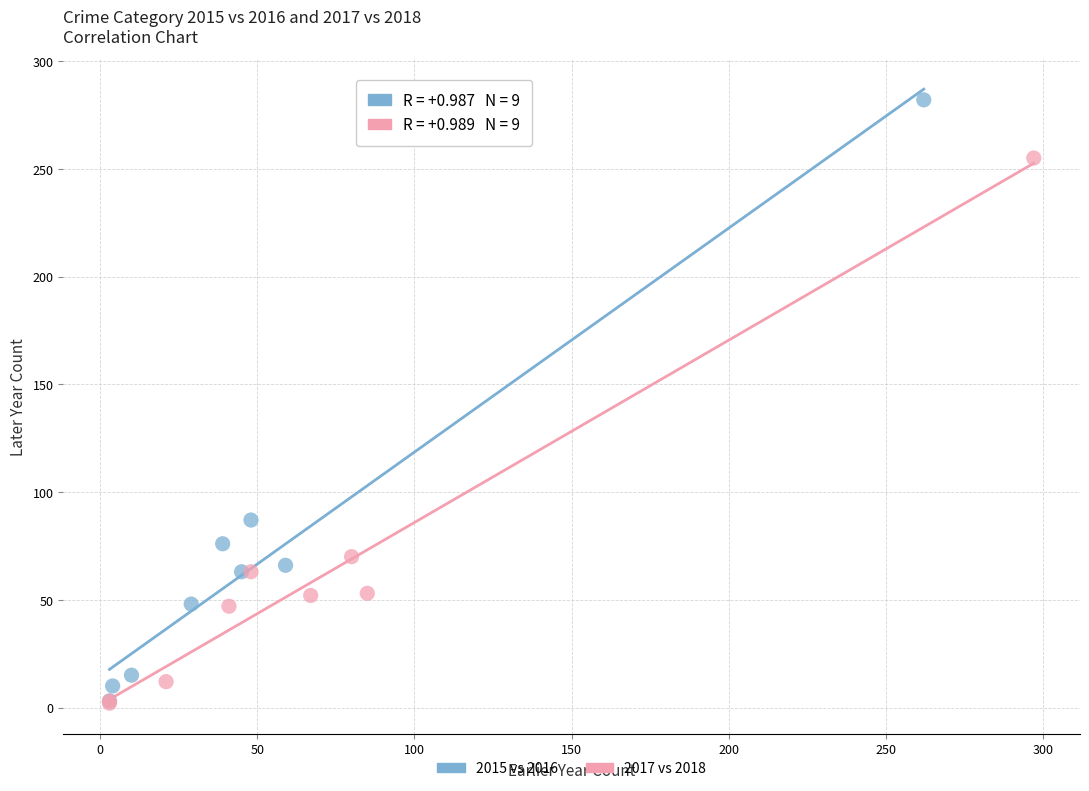

Which series has the widest spread of Y values?

2015 vs 2016